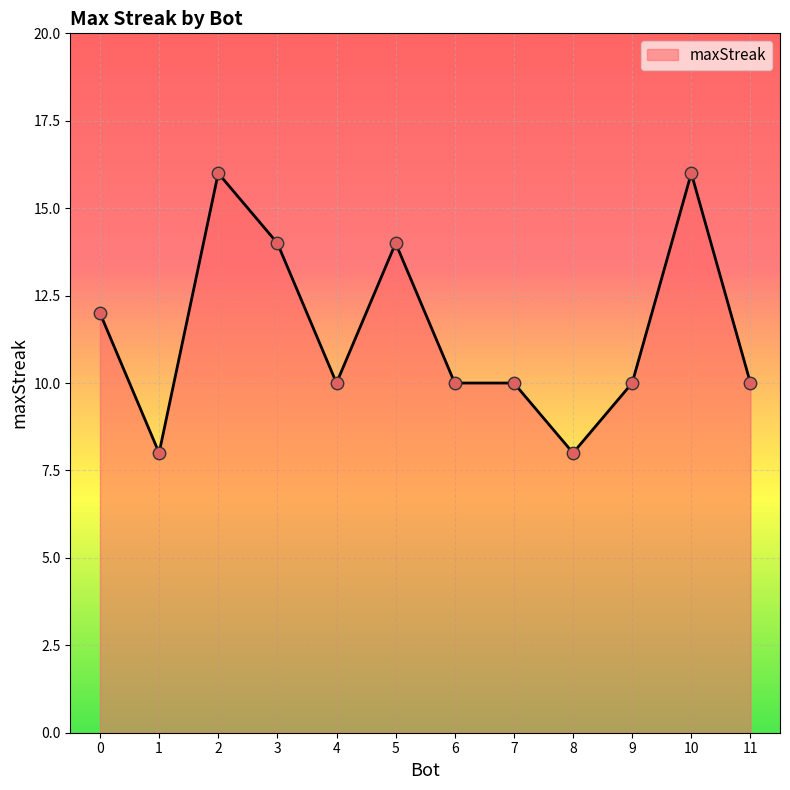

Between 5 and 10, which is larger?

10